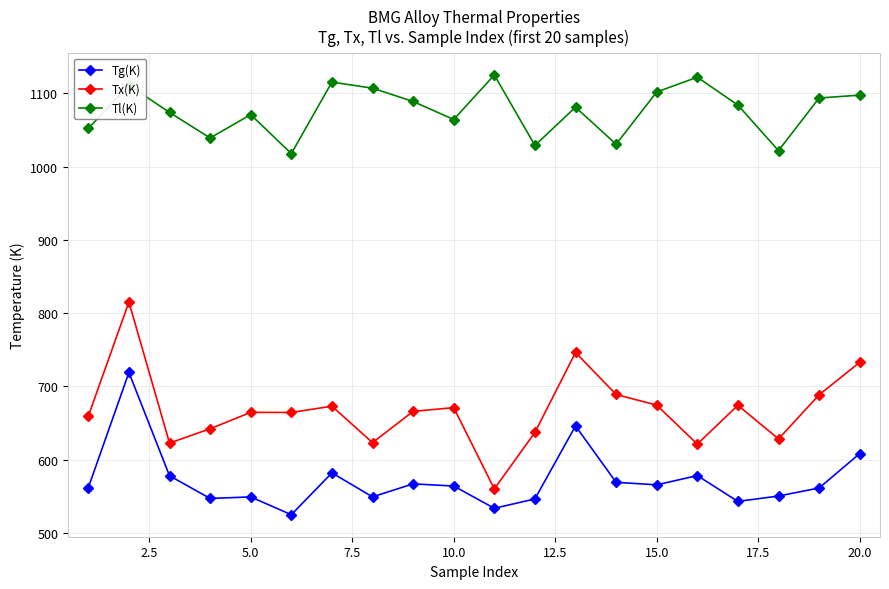

How many lines are shown in the chart?

3